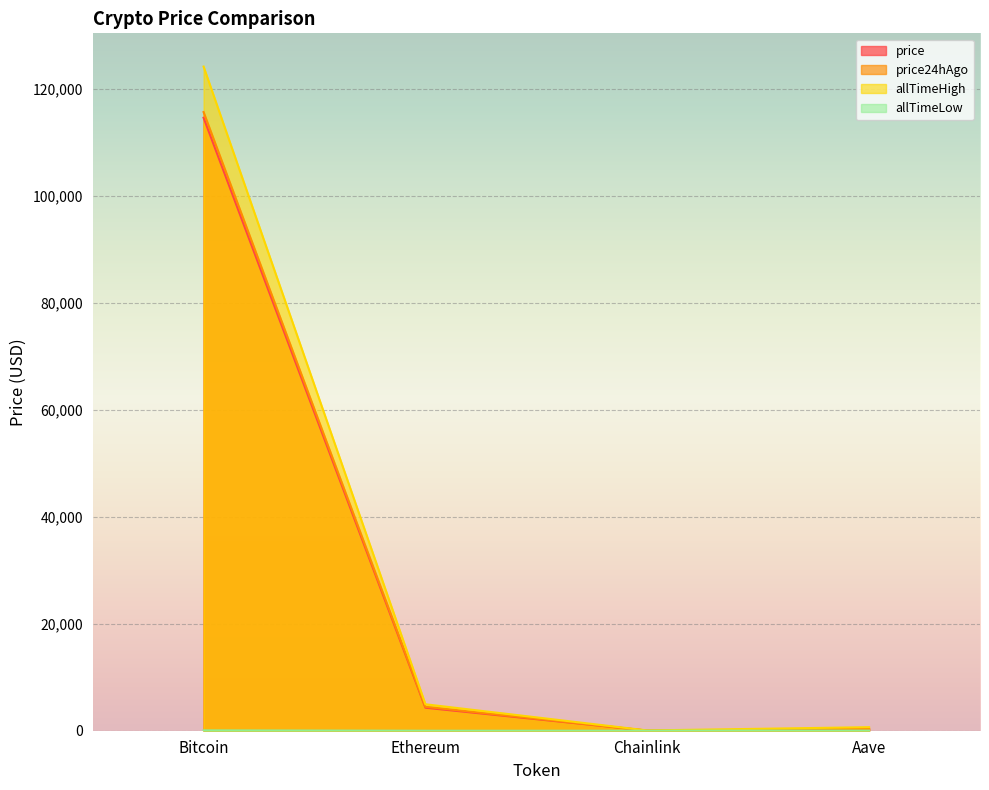

Rank the series at Bitcoin from lowest to highest value.

allTimeLow, price, price24hAgo, allTimeHigh